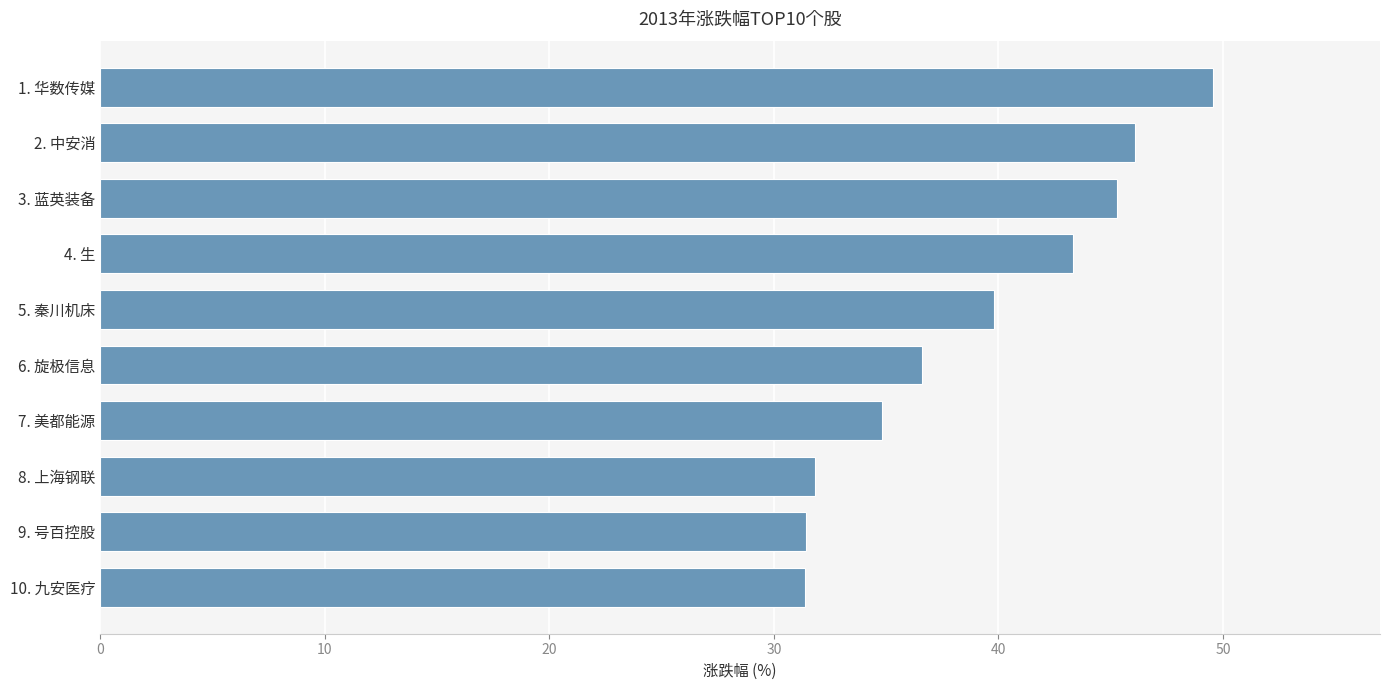

At which category does the chart reach its peak across all series?

1. 华数传媒